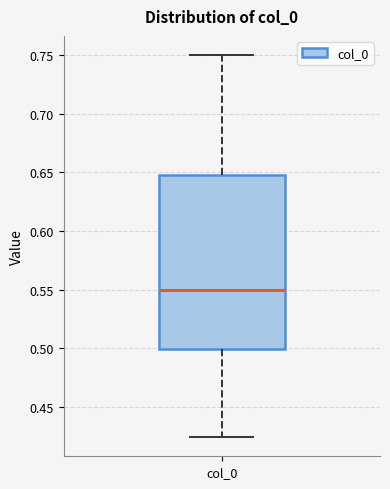

Where is the lower edge of the box for col_0 on the y-axis? The values are not printed on the chart, so give them approximately, as read against the axis.

0.500